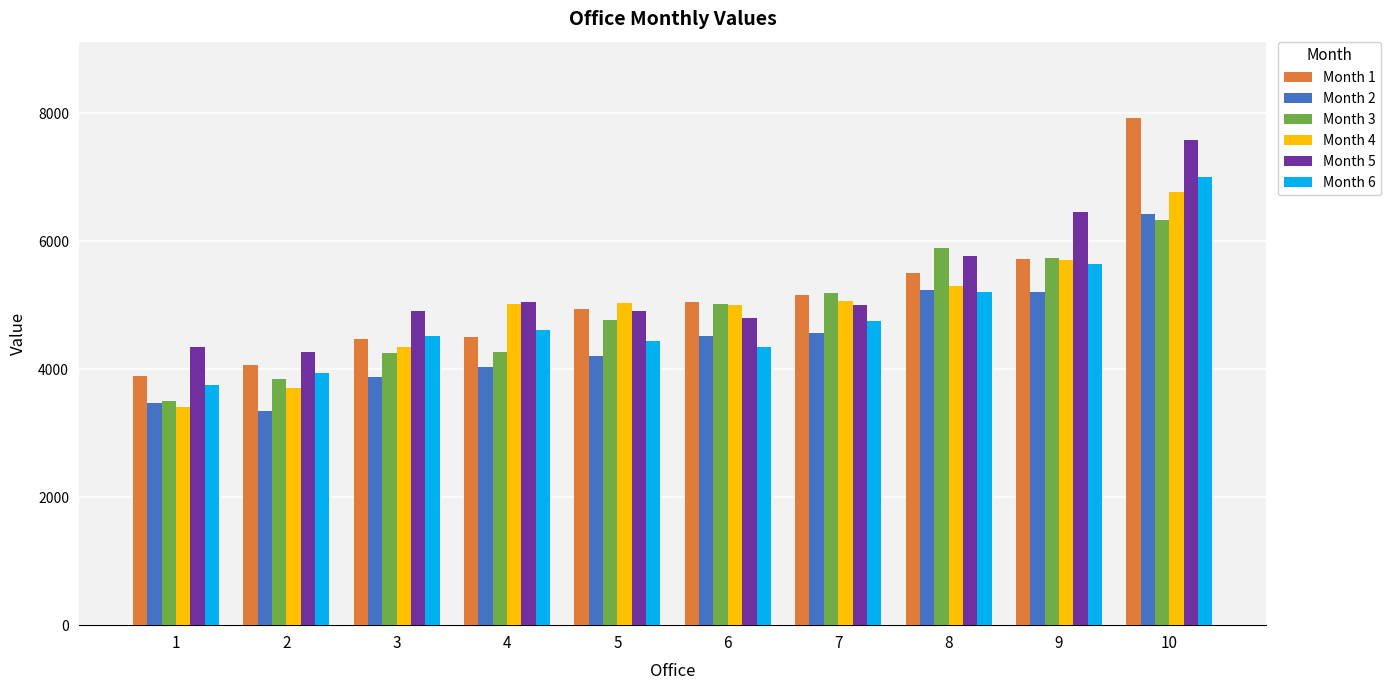

What are all the series names shown in the legend?

Month 1, Month 2, Month 3, Month 4, Month 5, Month 6